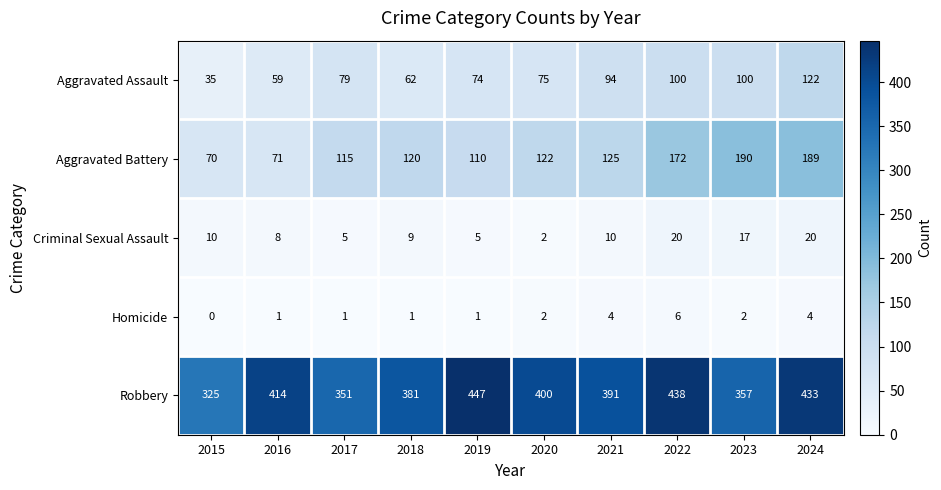

Count the number of data series in this chart.

5